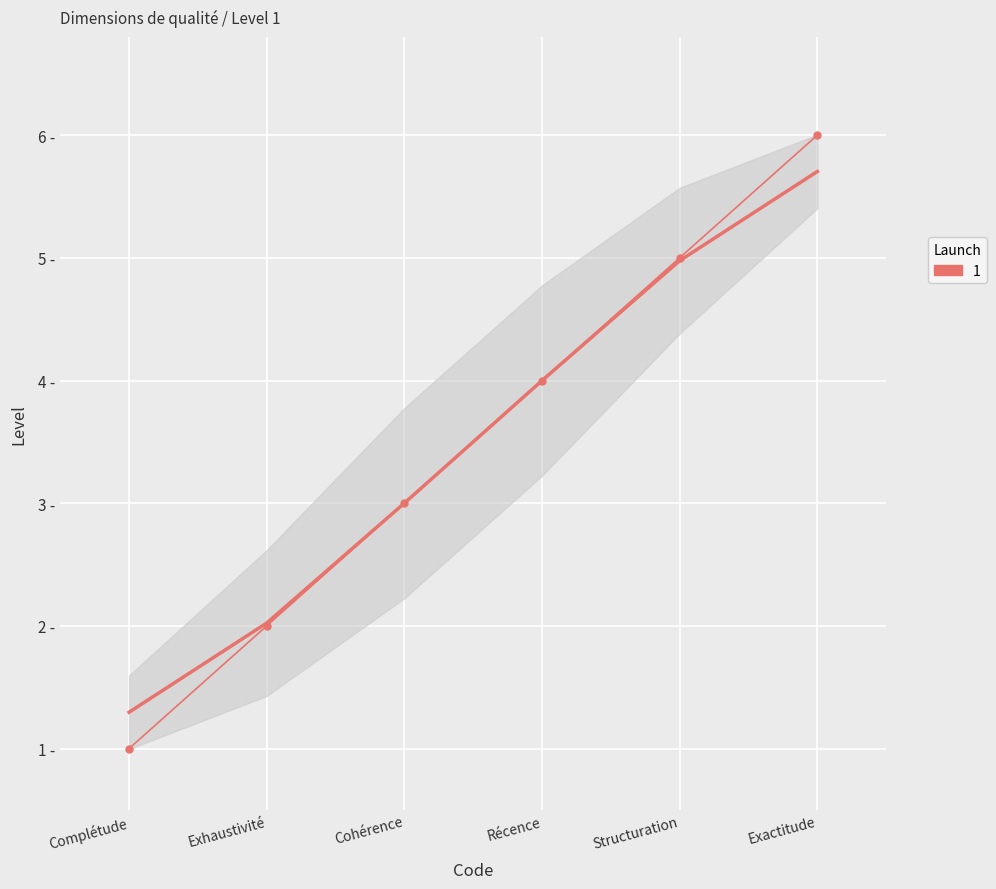

Count the values in the range 2 to 5.

4